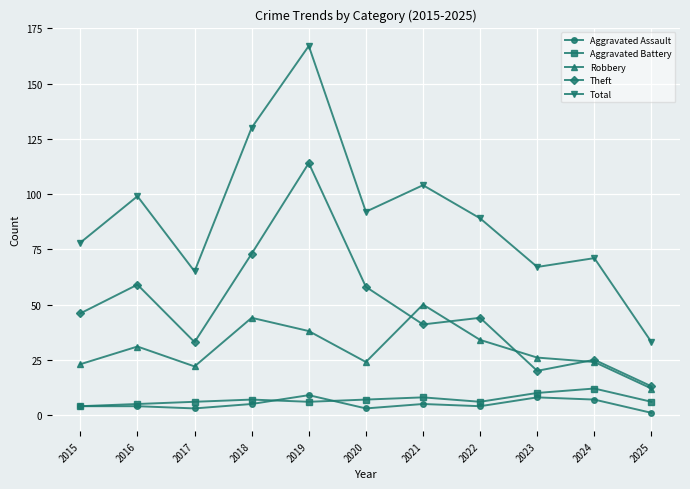

What is the maximum value shown in the chart?

167